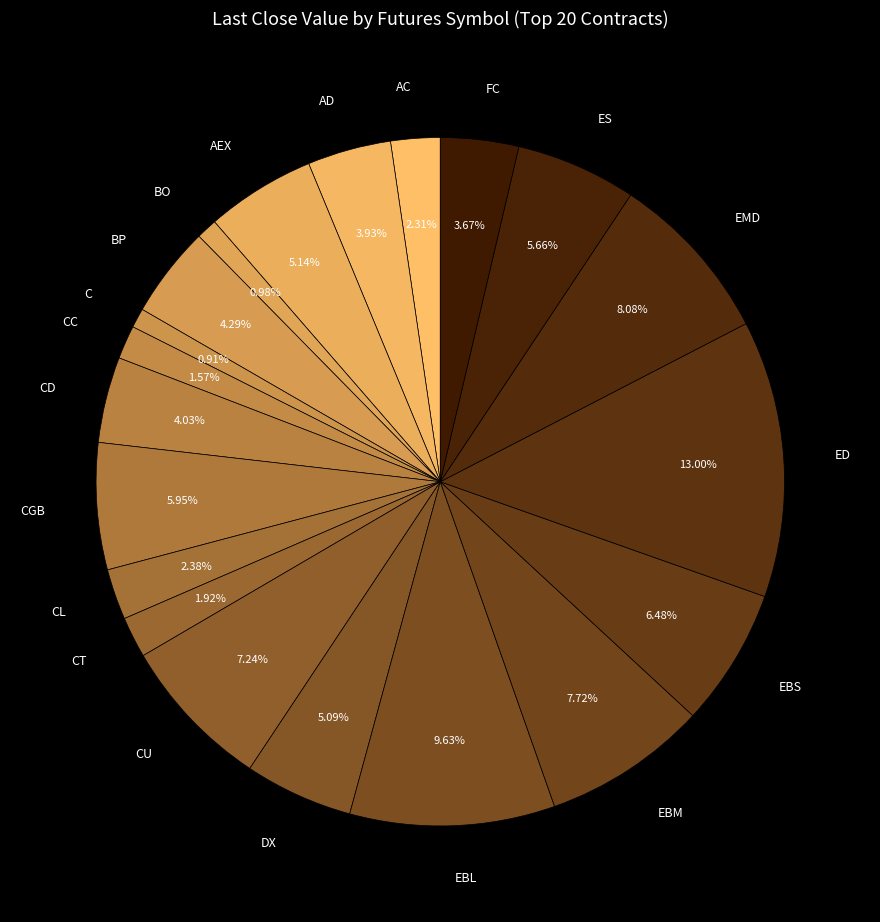

What is the largest slice in the pie chart?

ED